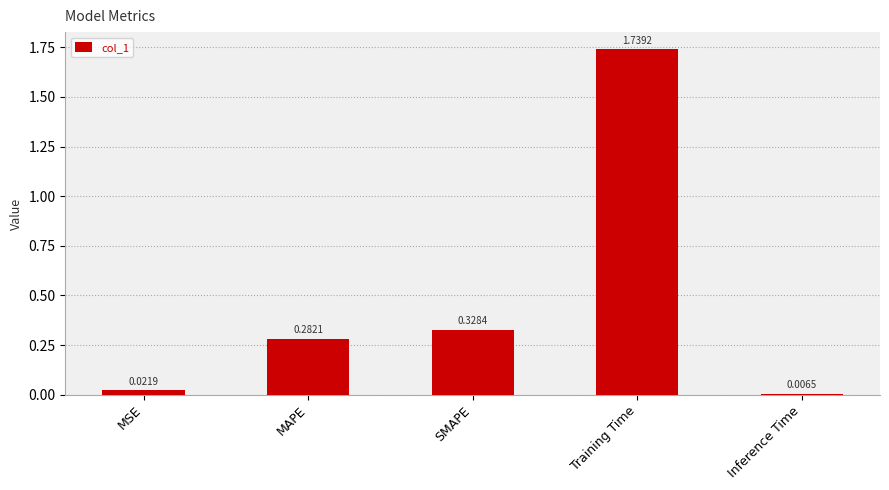

List the labels in order of value, smallest first.

Inference Time, MSE, MAPE, SMAPE, Training Time